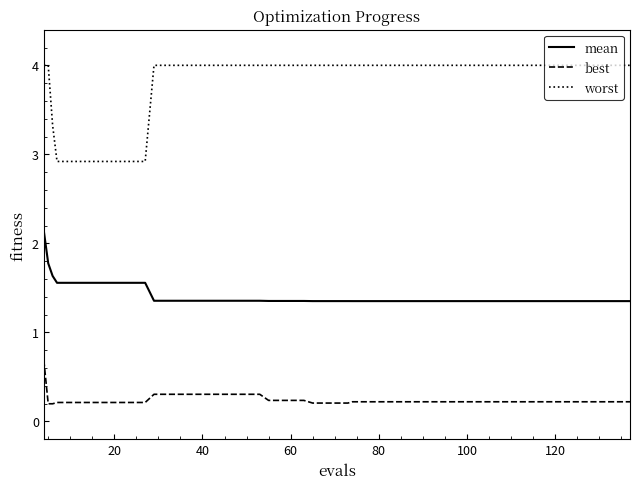

Which series has the largest range (max minus min)?

worst